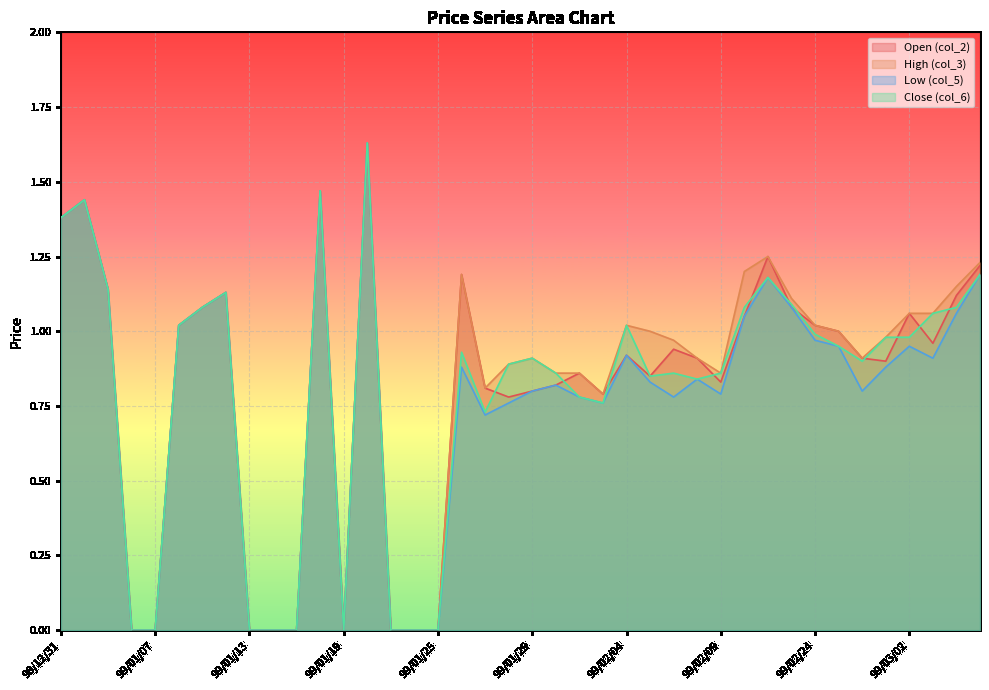

At which category does col_5 reach its first local valley?

99/01/19